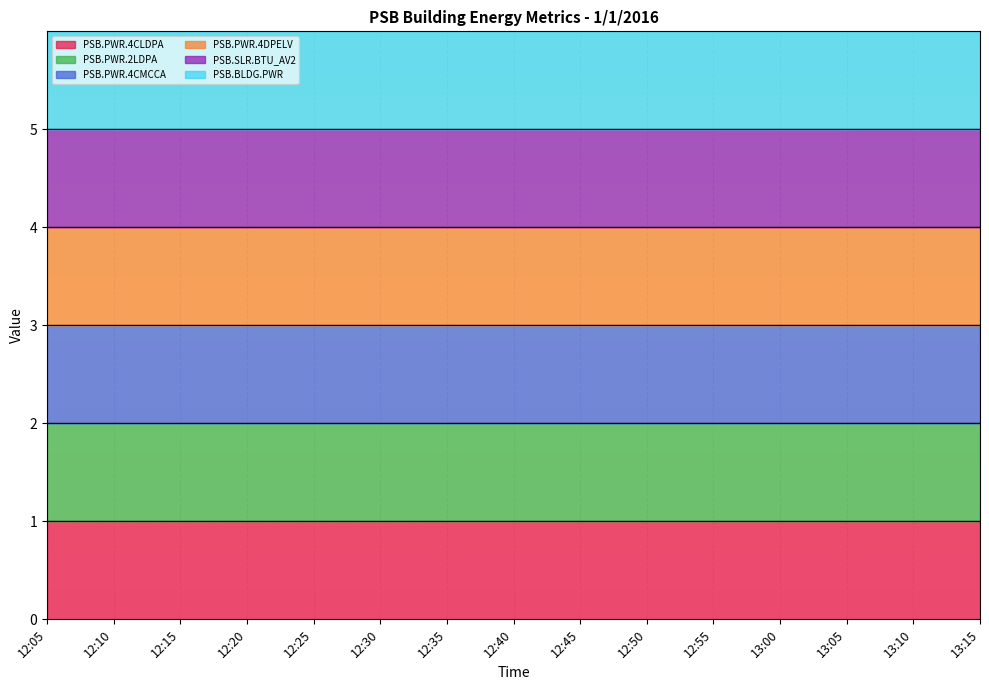

How many data points does each series have?

15